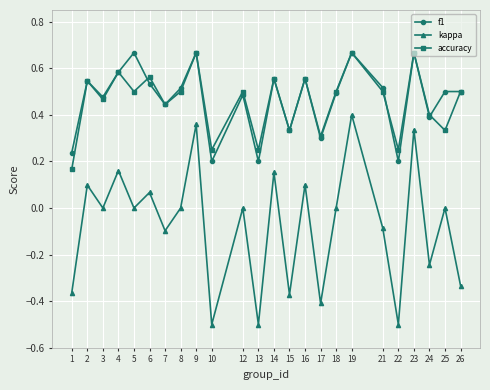

In accuracy, how many points are lower than both neighbors (excluding endpoints)?

9